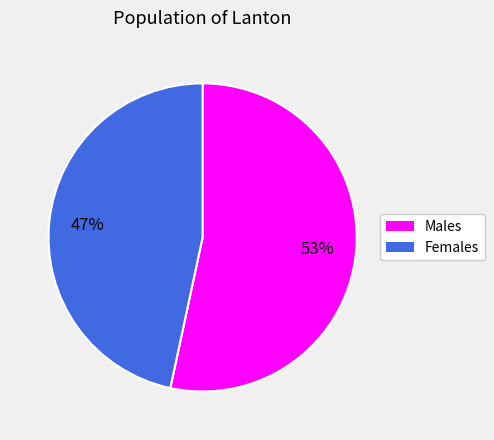

What percentage is the Females slice, to the nearest percent?

47%